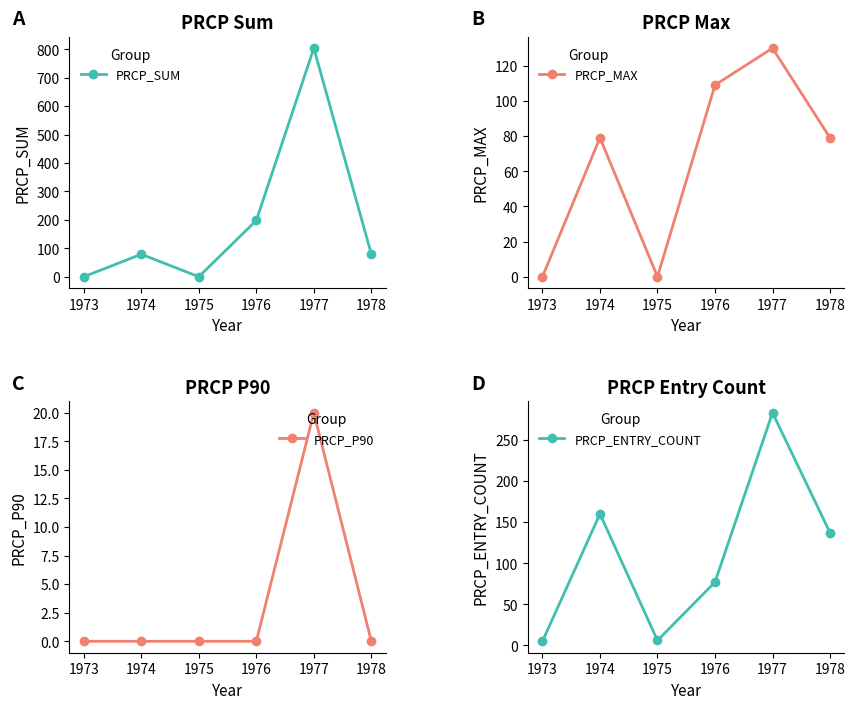

In PRCP_MAX, how many points are higher than both neighbors (excluding endpoints)?

2